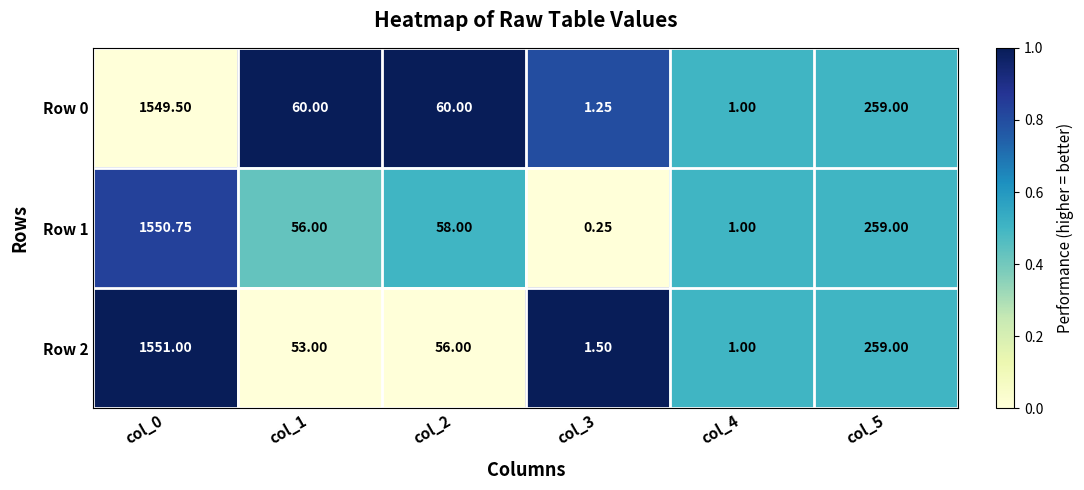

Between col_1 and col_2, which series saw the biggest shift?

Row 2